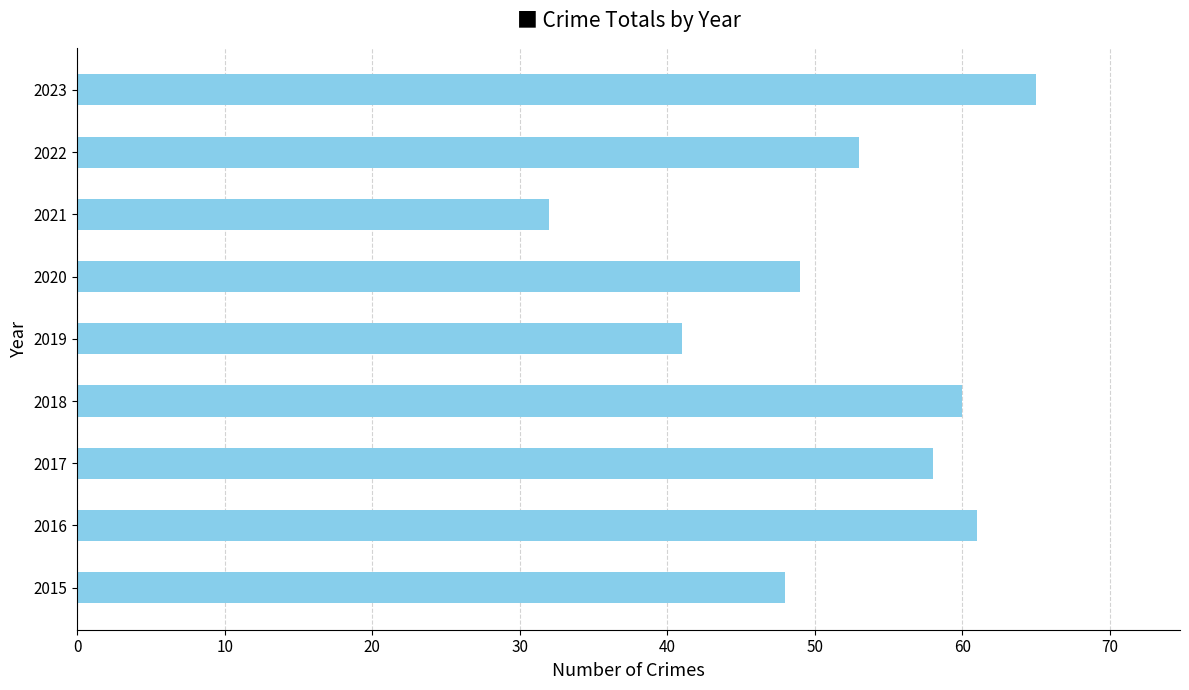

What is the maximum value shown in the chart?

65